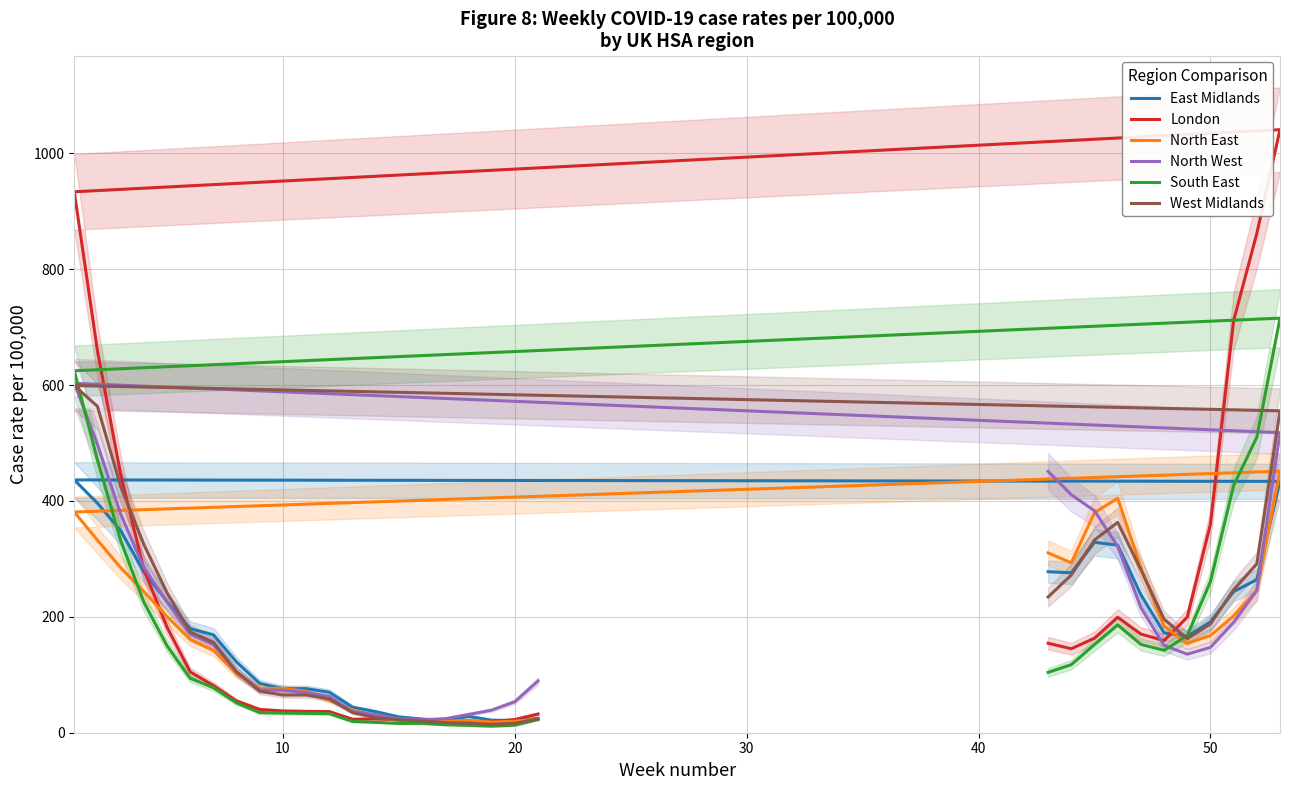

True or false: West Midlands and North East cross at least once.

True